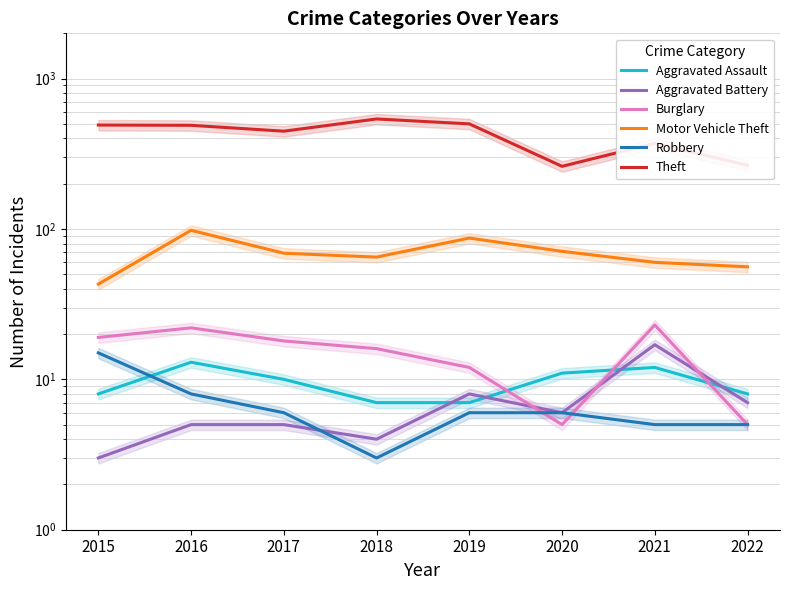

What is the sum of the Theft values at 2015 and 2019?

991